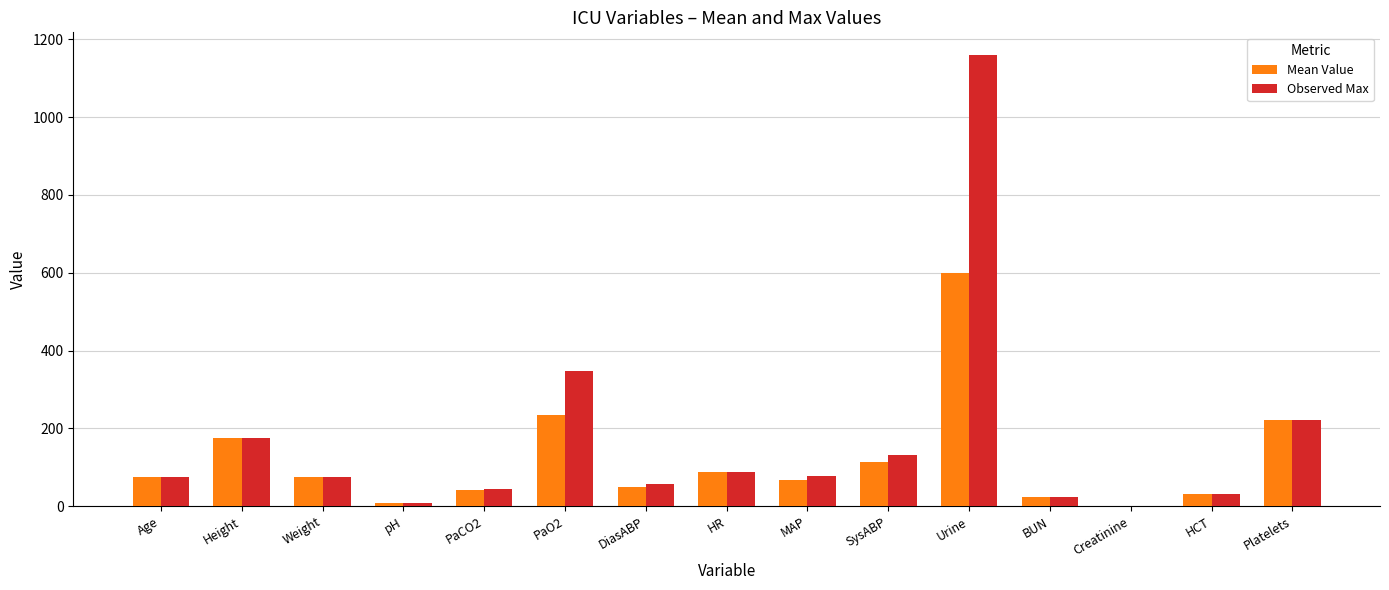

Which series changed the most between Height and pH?

Mean Value